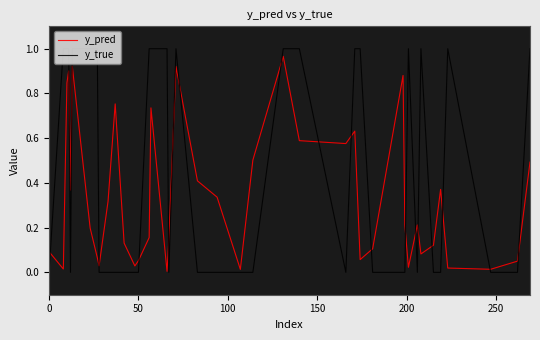

Which series has the largest range (max minus min)?

y_true